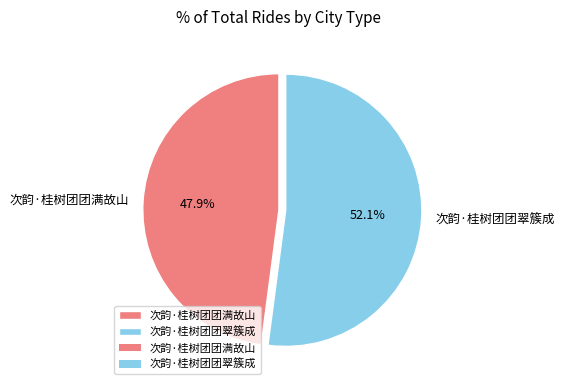

How many segments does this pie chart have?

2